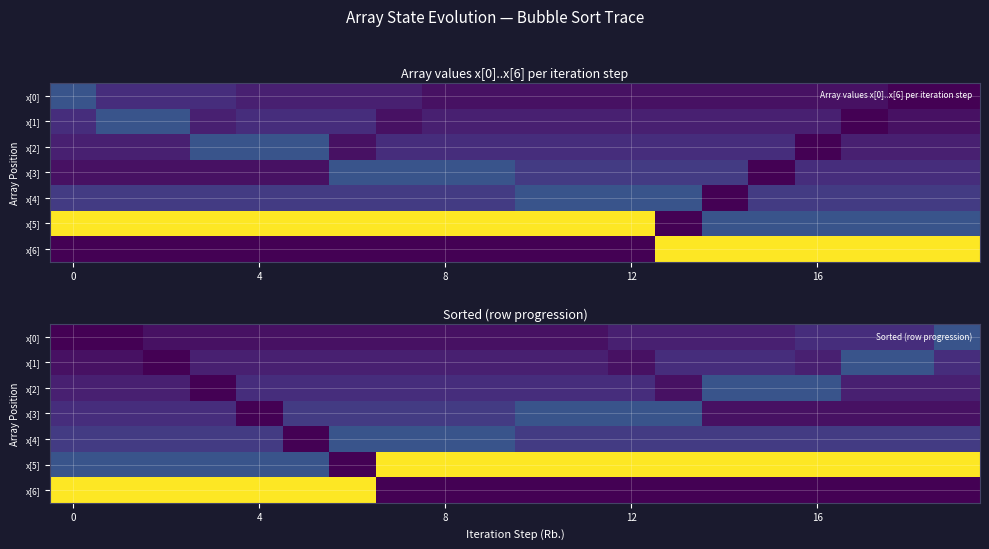

What is the lowest value of the x[5] series?

2